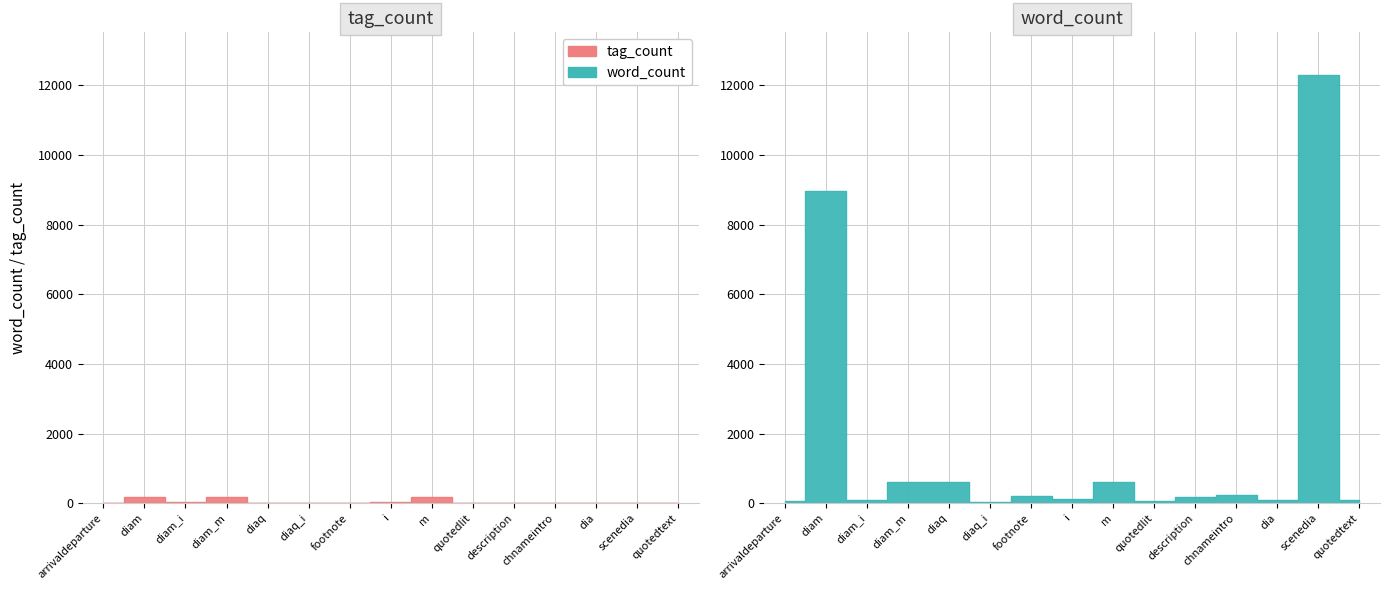

What is the highest value of the tag_count series?

176